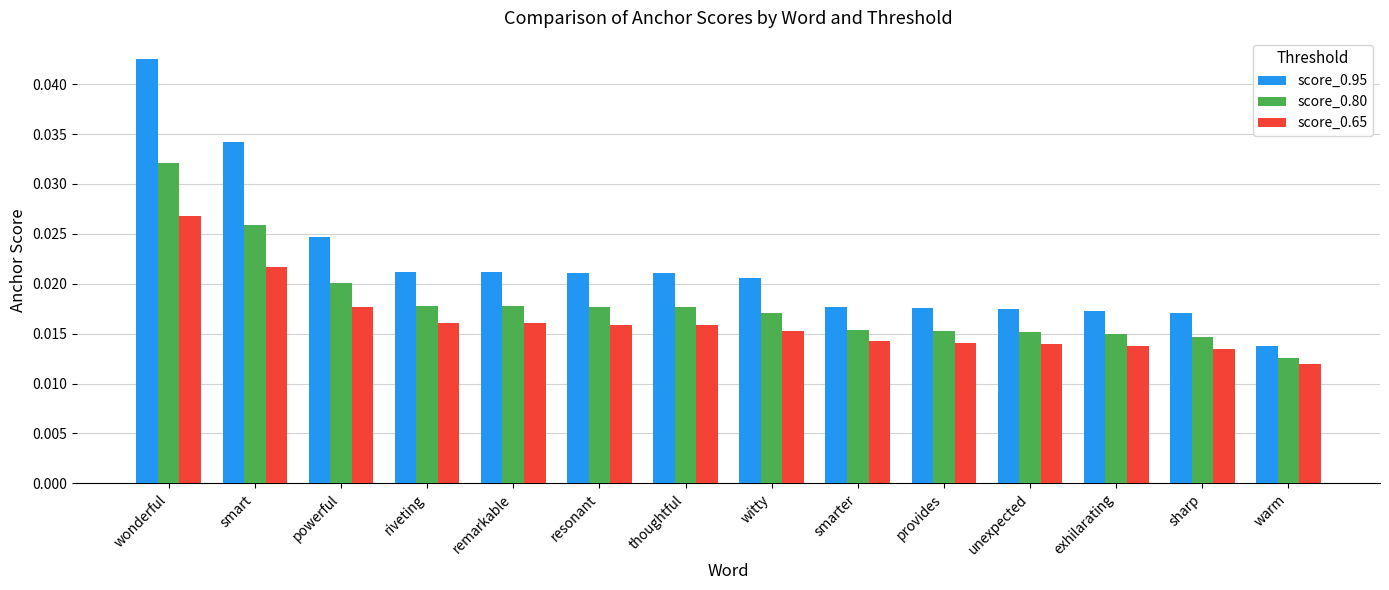

Which series has the largest total across all categories?

score_0.95